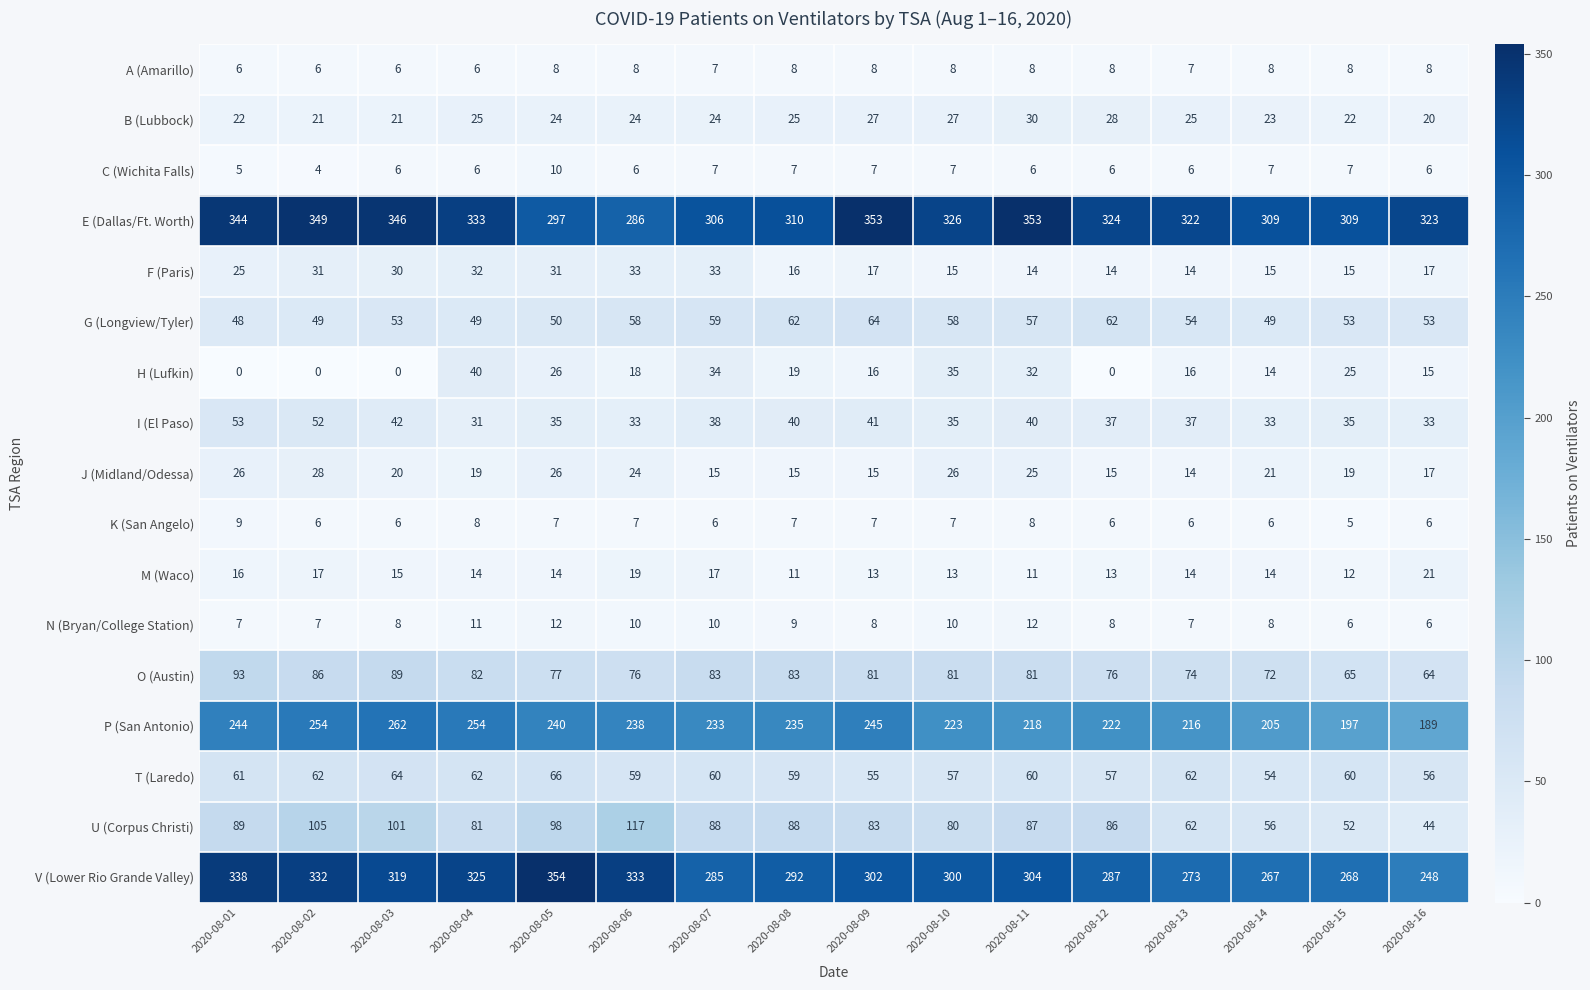

At which label does T (Laredo) reach its minimum?

2020-08-14